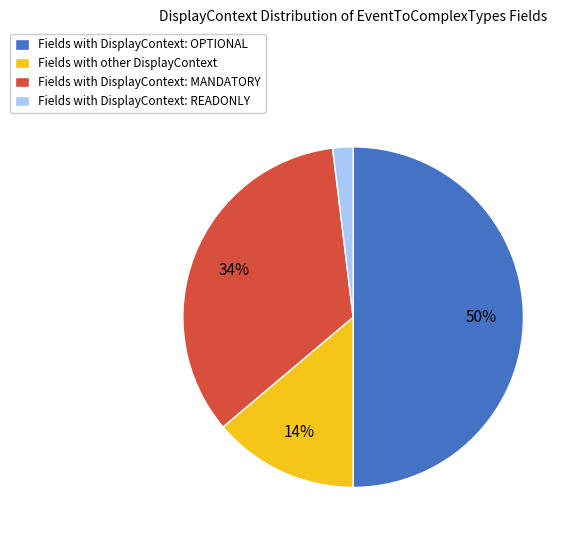

To the nearest percent, what is the average slice percentage?

25%